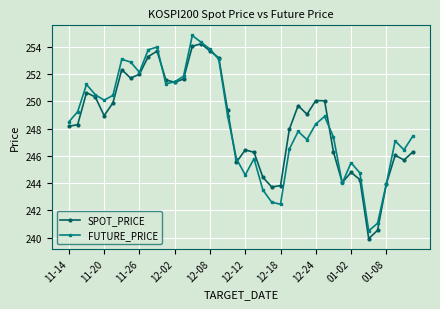

What is the minimum value for FUTURE_PRICE?

240.5